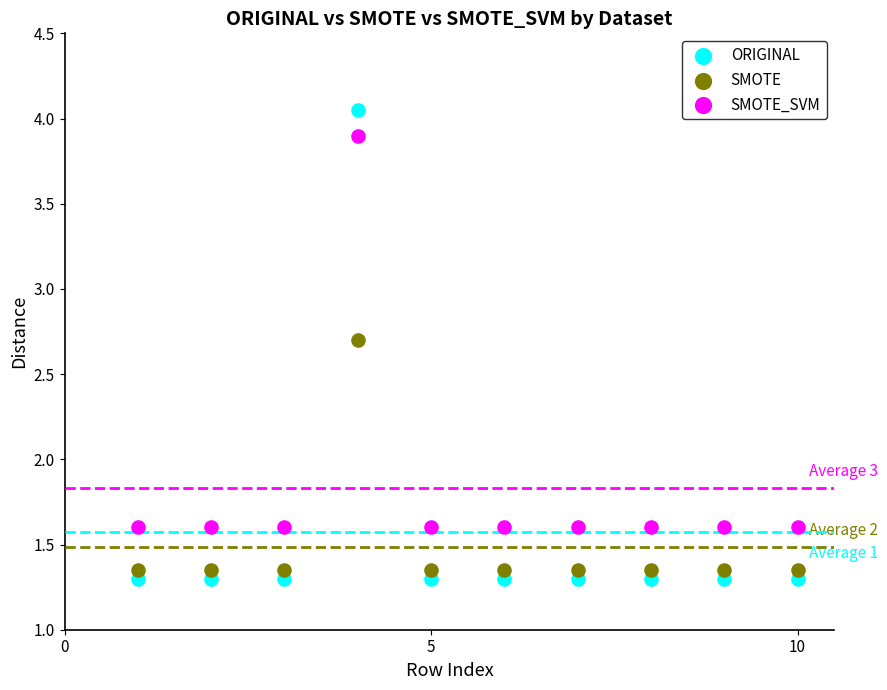

What are all the series names shown in the legend?

ORIGINAL, SMOTE, SMOTE_SVM